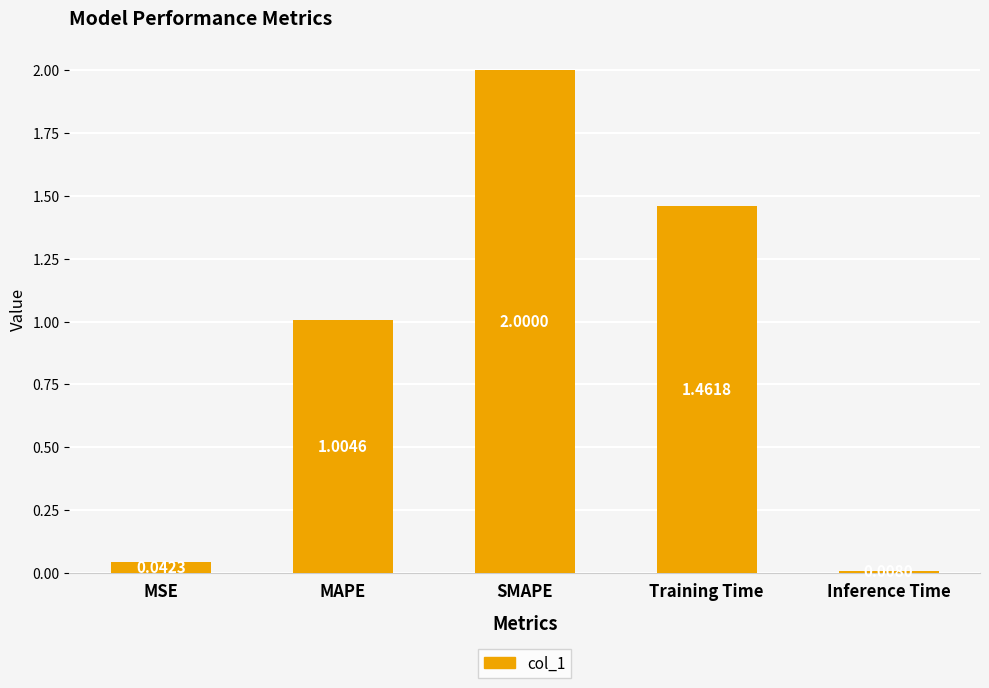

True or false: the data shows 0.6 at MAPE.

False